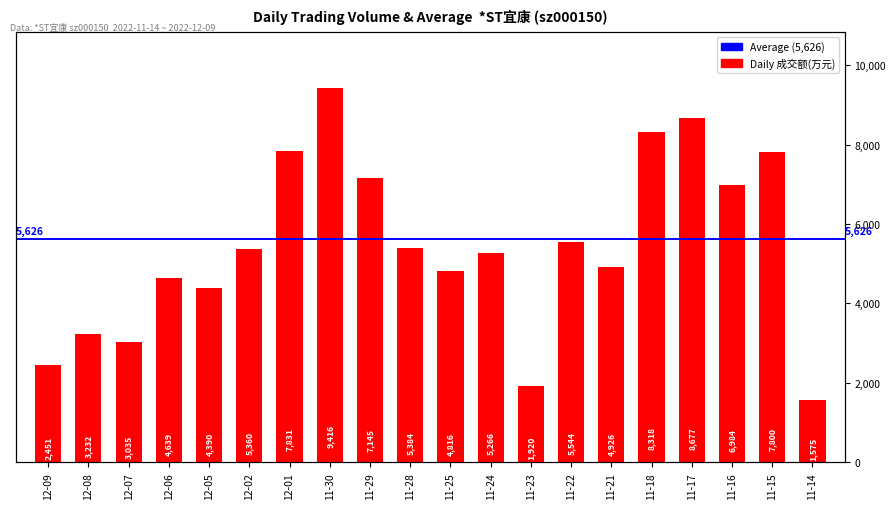

What position from the left is 11-15?

19